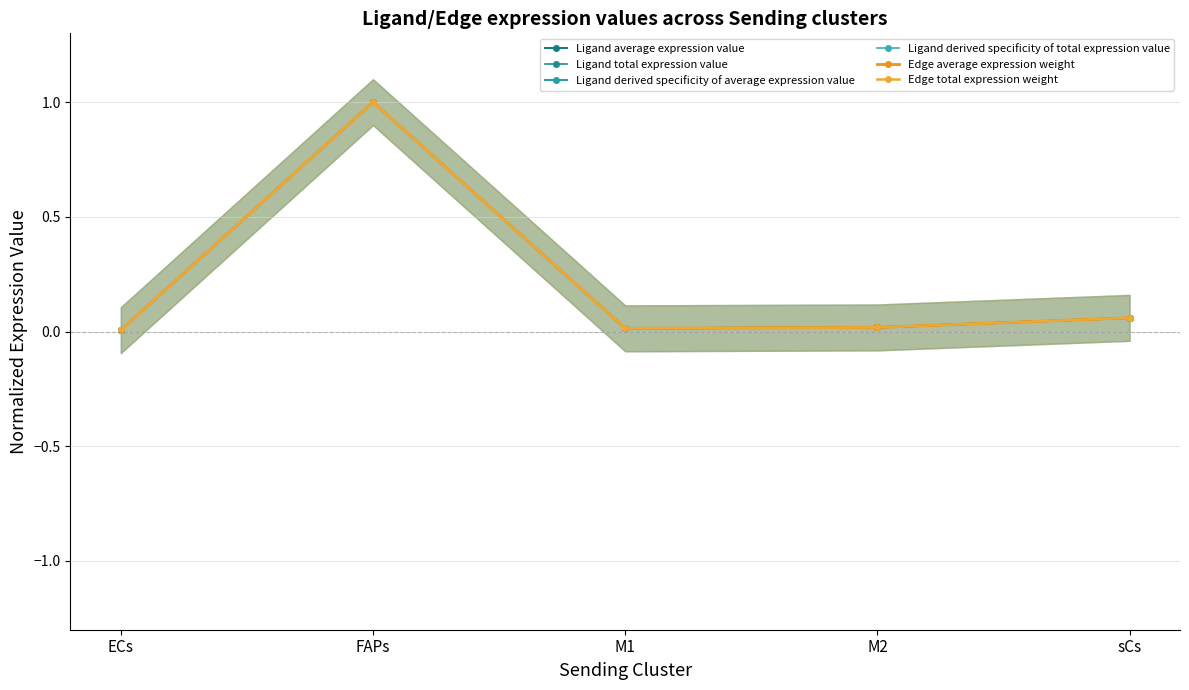

At which category does Edge average expression weight reach its first local valley?

M1